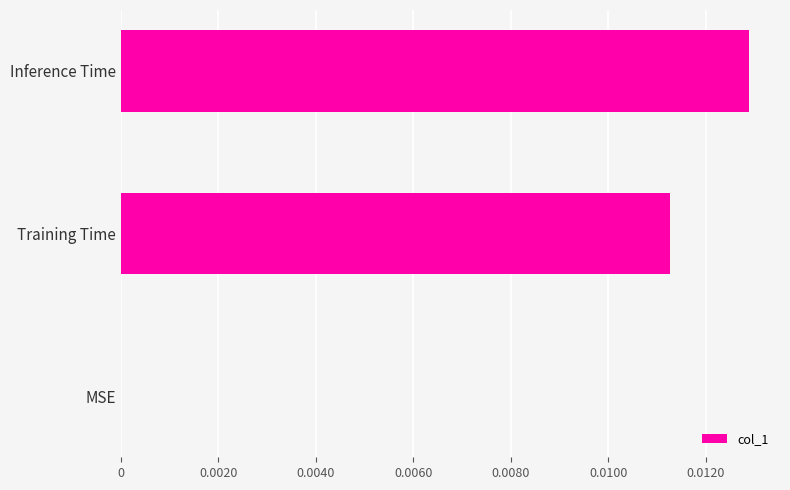

The value at Inference Time is 0.0. True or false?

True